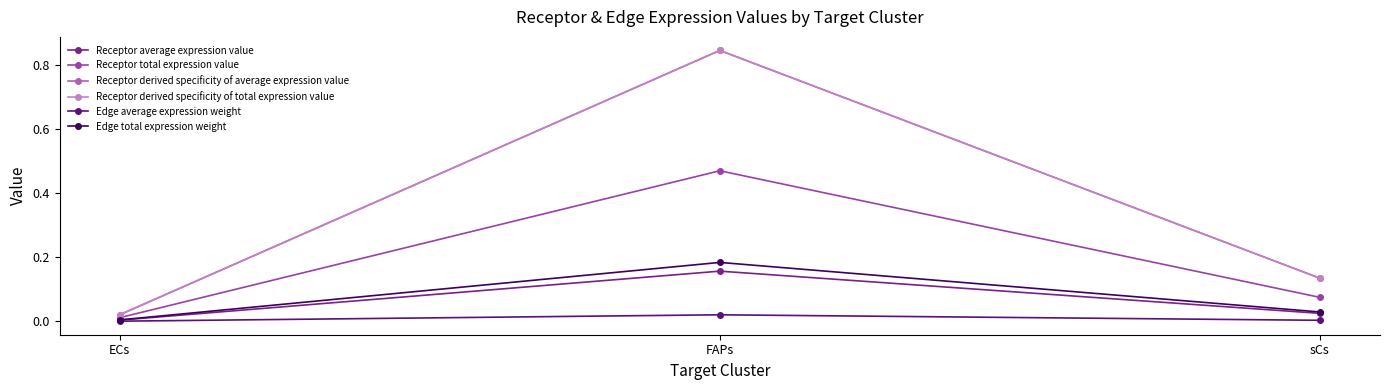

Reading right to left, transcribe all the data shown in this chart.

Receptor average expression value: 0.0	0.2	0.0
Receptor total expression value: 0.1	0.5	0.0
Receptor derived specificity of average expression value: 0.1	0.8	0.0
Receptor derived specificity of total expression value: 0.1	0.8	0.0
Edge average expression weight: 0.0	0.0	0.0
Edge total expression weight: 0.0	0.2	0.0